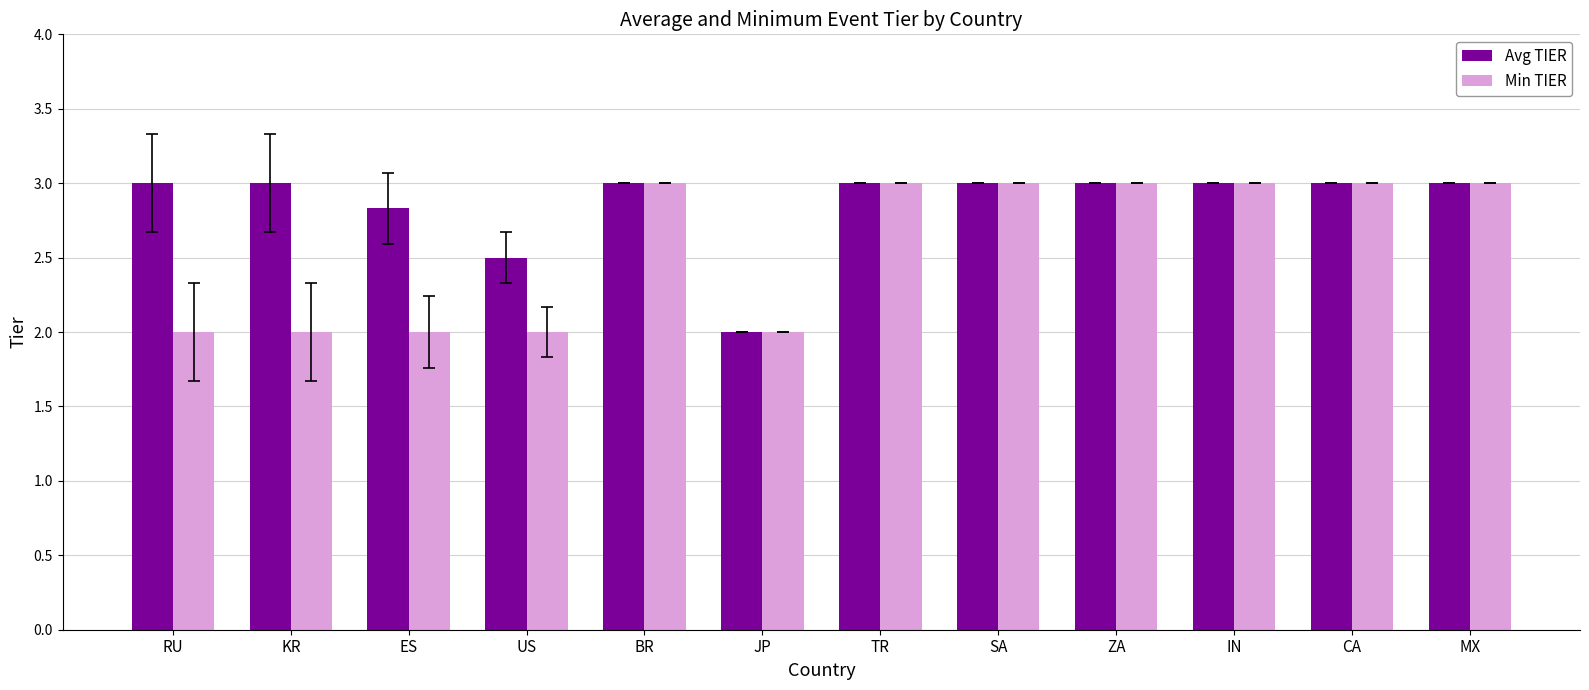

What are all the series names shown in the legend?

Avg TIER, Min TIER